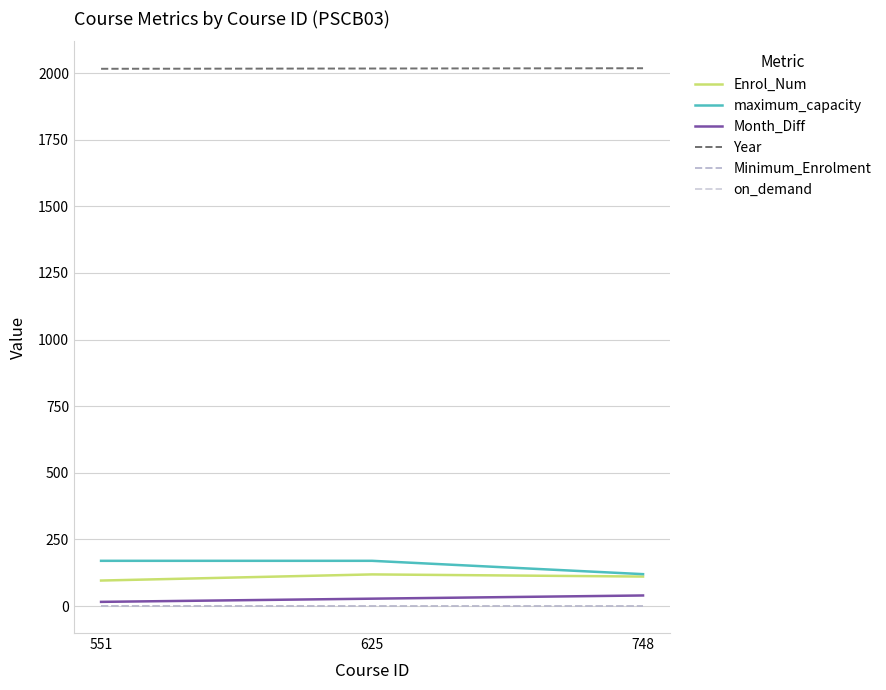

Which label corresponds to the smallest value in the chart?

551